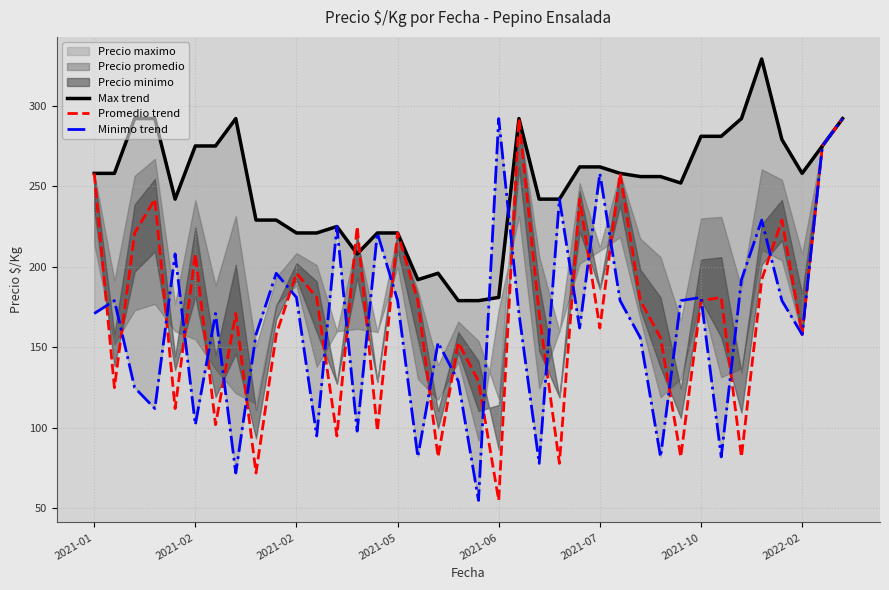

What is the label of the 8th point from the left?

2022-02